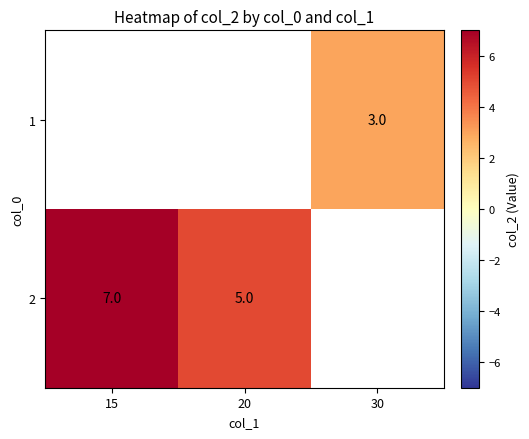

The value of 2 at 15 is 2. True or false?

False